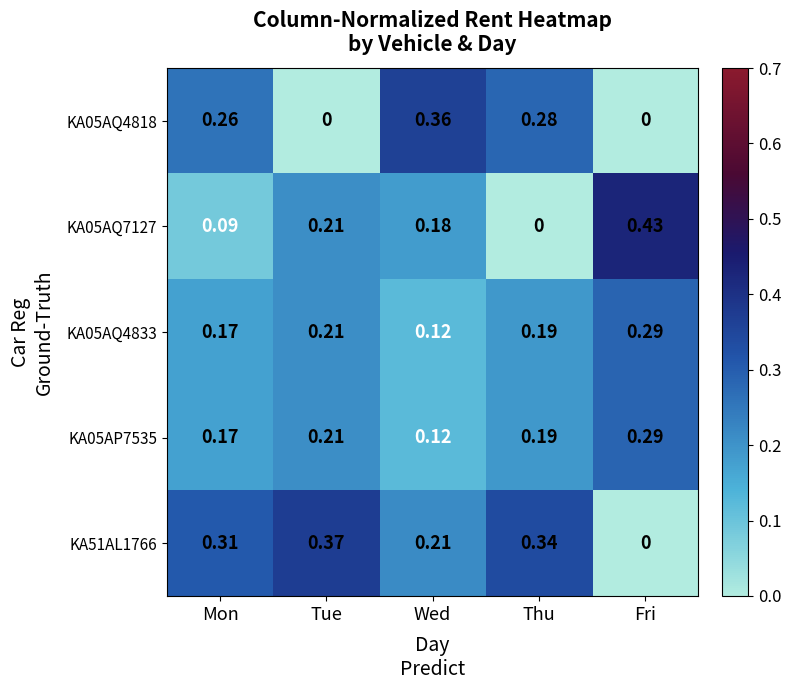

Which series has the largest total across all categories?

KA51AL1766